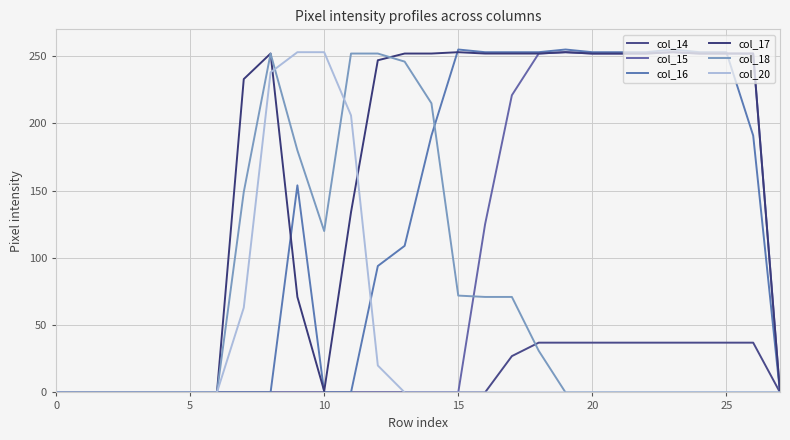

Which series has the largest range (max minus min)?

col_16